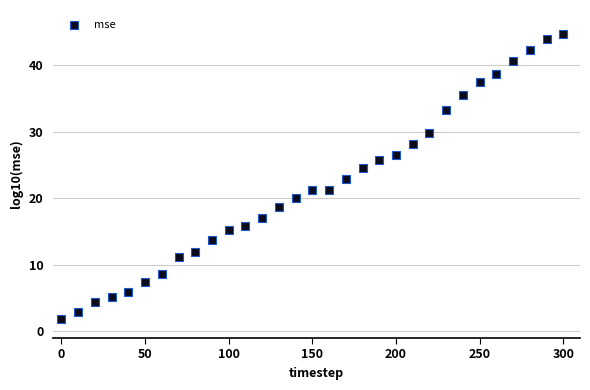

What is the range of X values (max minus min)?

300.0